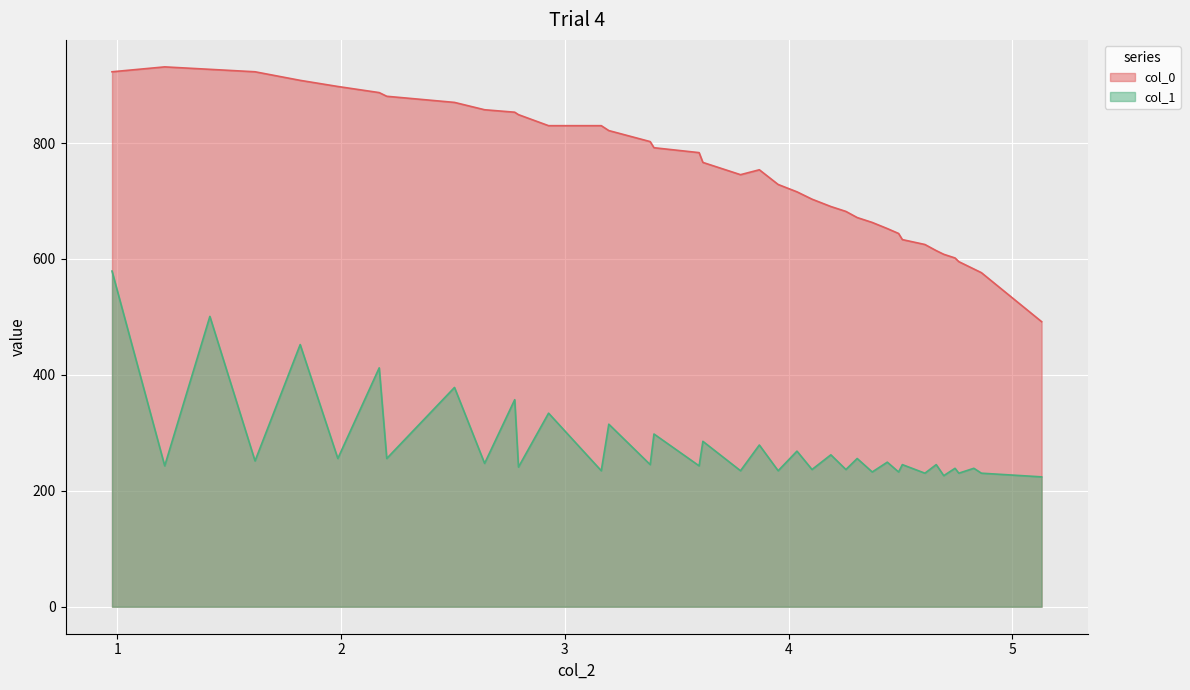

How many lines are shown in the chart?

2